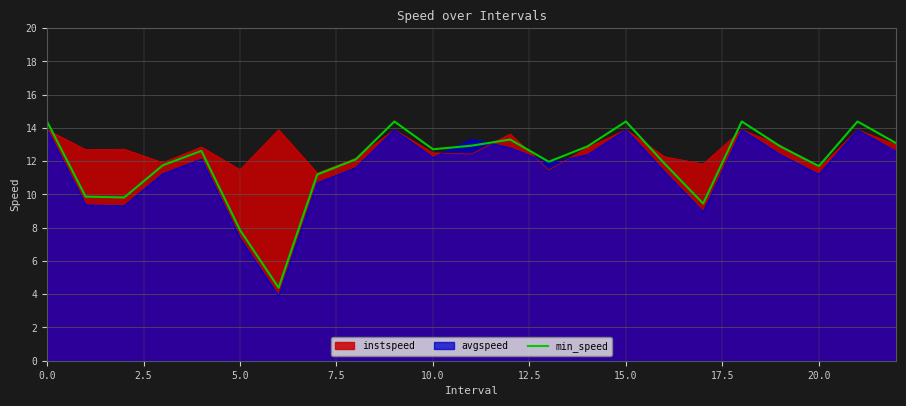

Is it true that avgspeed equals 8.0 at 15.0?

False